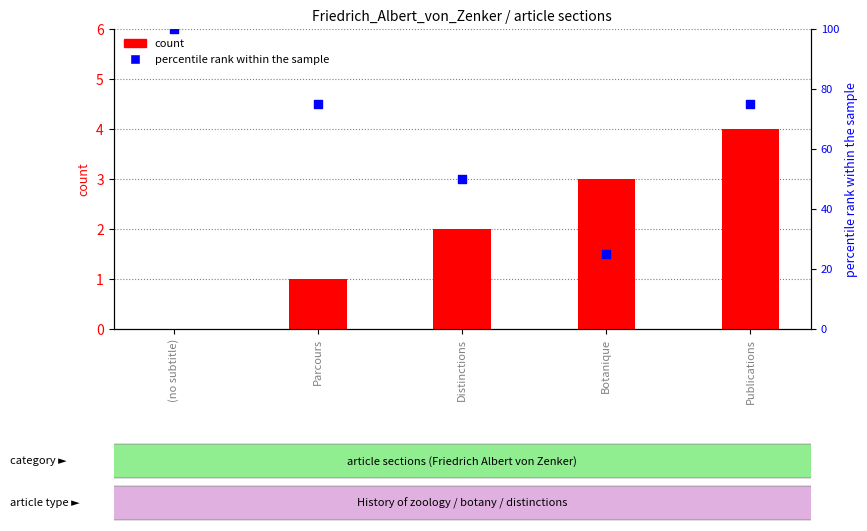

Which series has the widest spread of Y values?

percentile rank within the sample